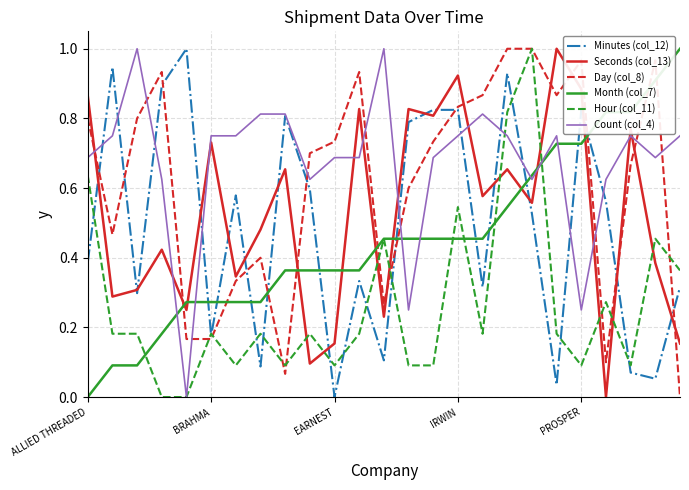

True or false: Month (col_7) and Seconds (col_13) intersect in this chart.

True